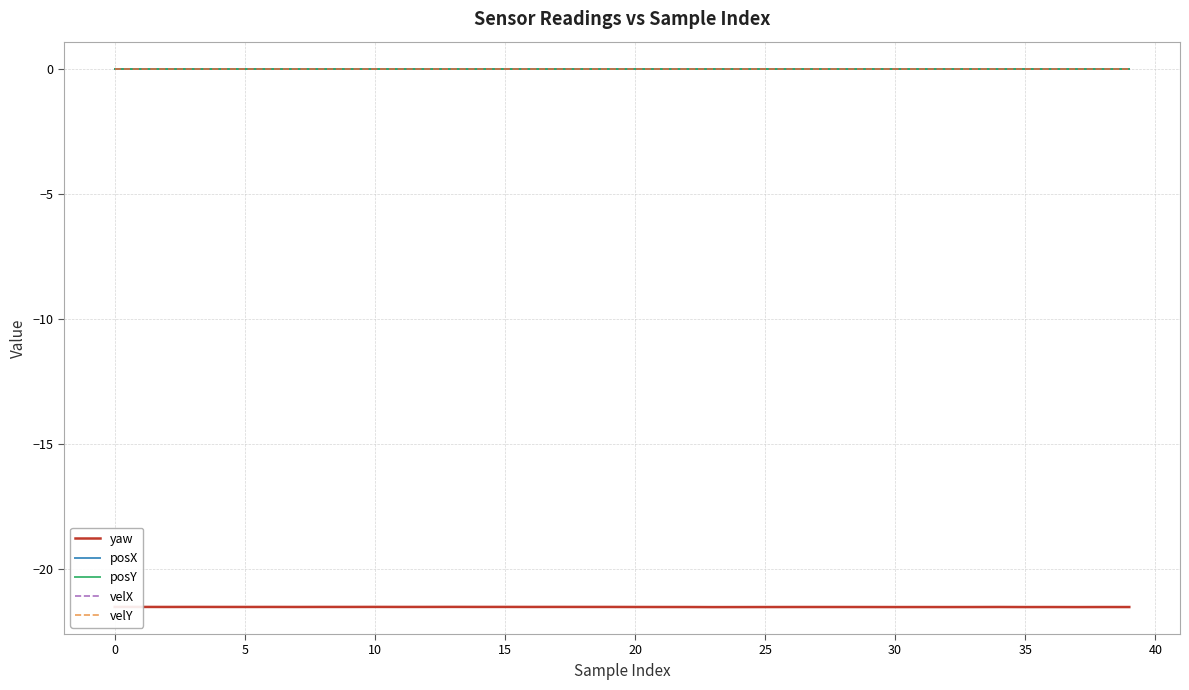

Is this an area chart (filled region under the line)?

No